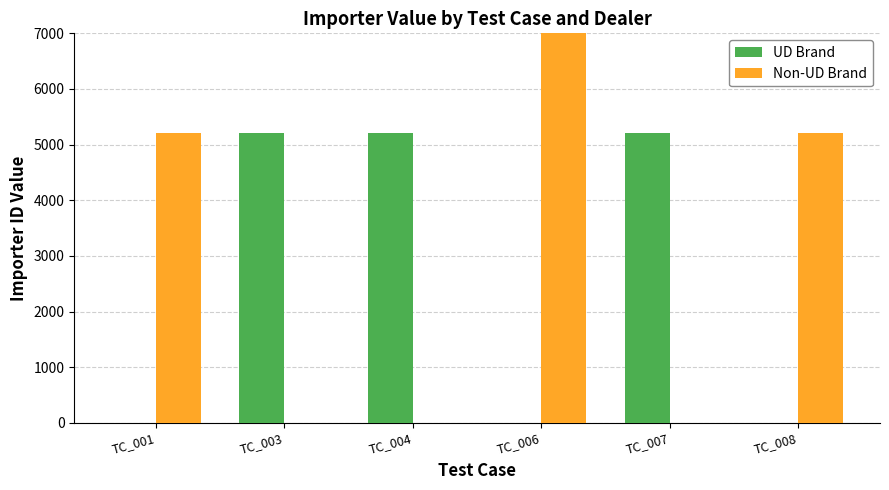

What are all the series names shown in the legend?

UD Brand, Non-UD Brand